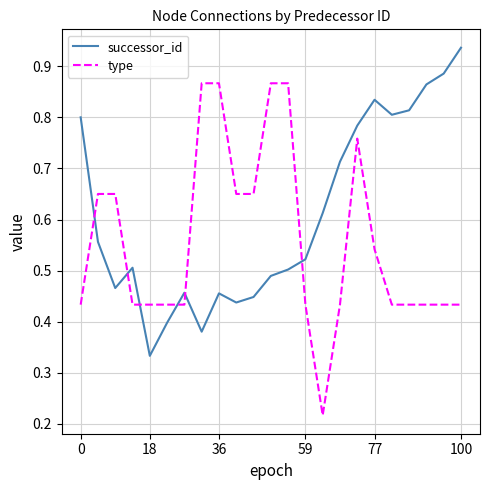

Which series has the largest total across all categories?

successor_id